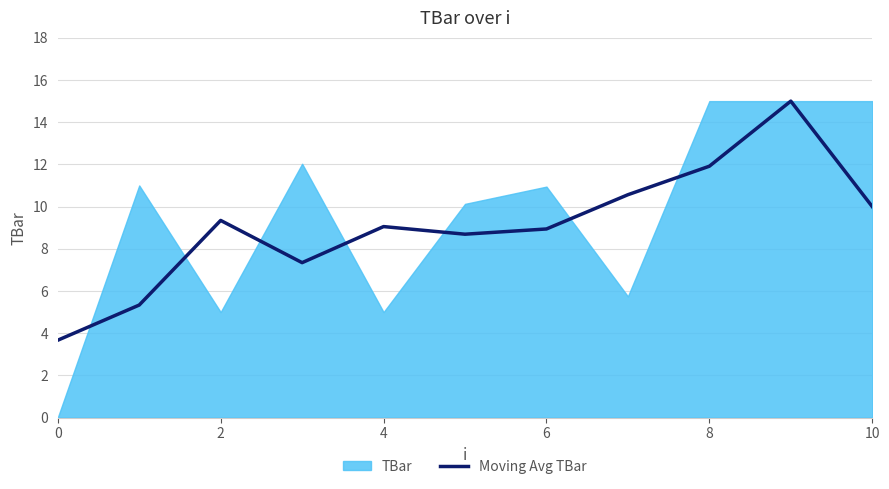

True or false: the data has more than 0 interior local peaks.

True